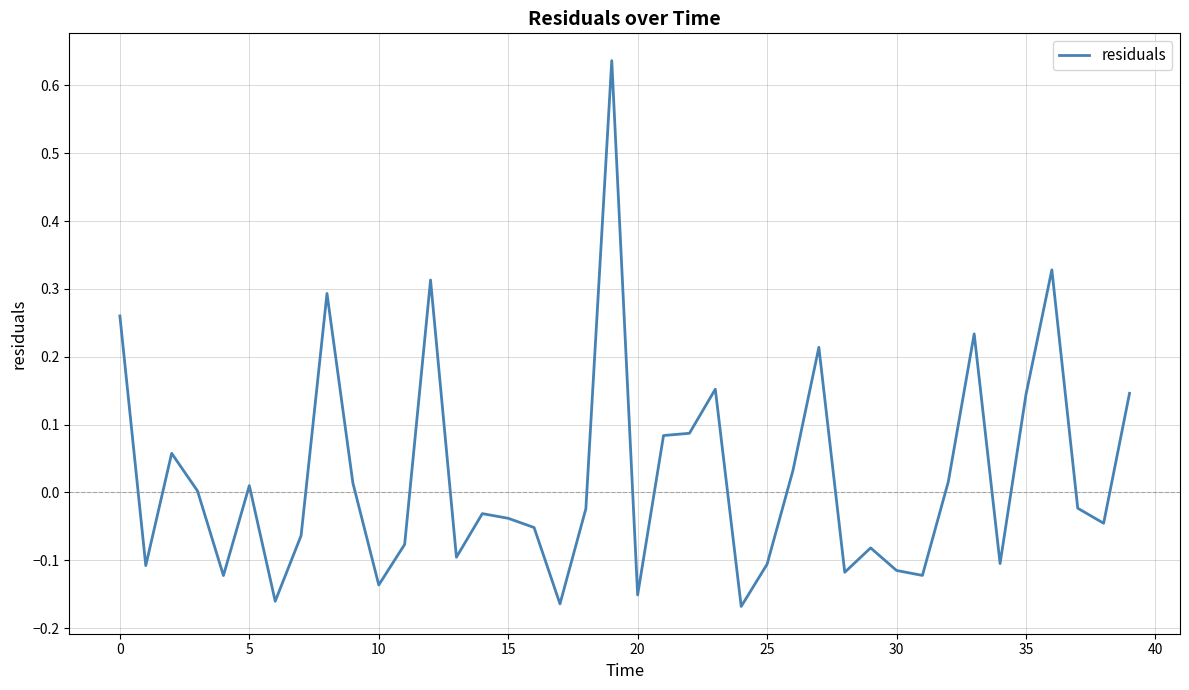

What is the difference between the maximum and minimum values?

0.8